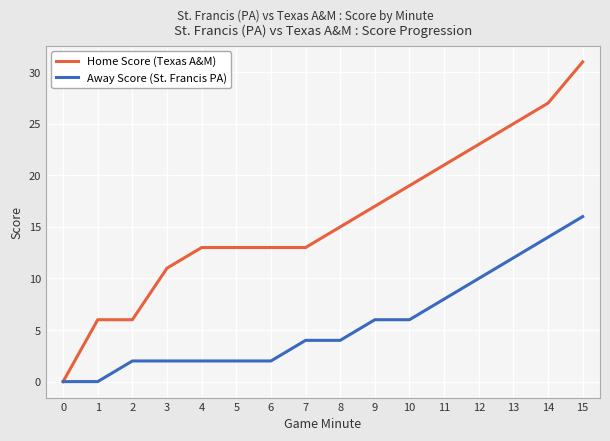

At how many categories does at least one series exceed 3?

15